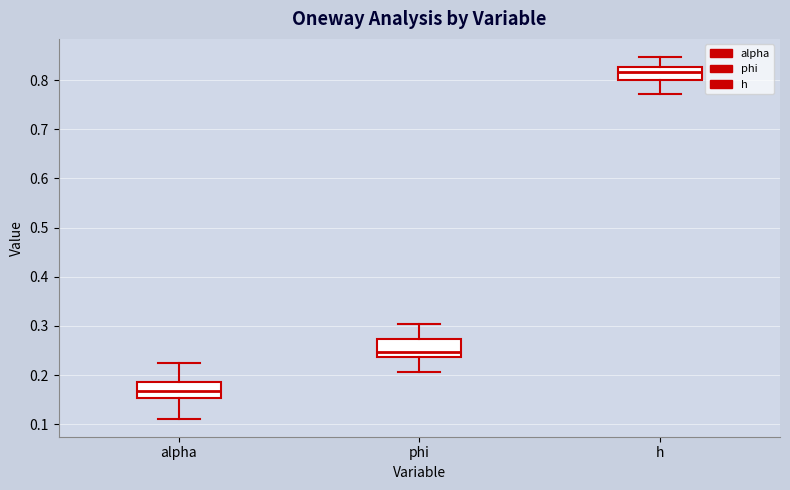

Which box has the highest median line?

h